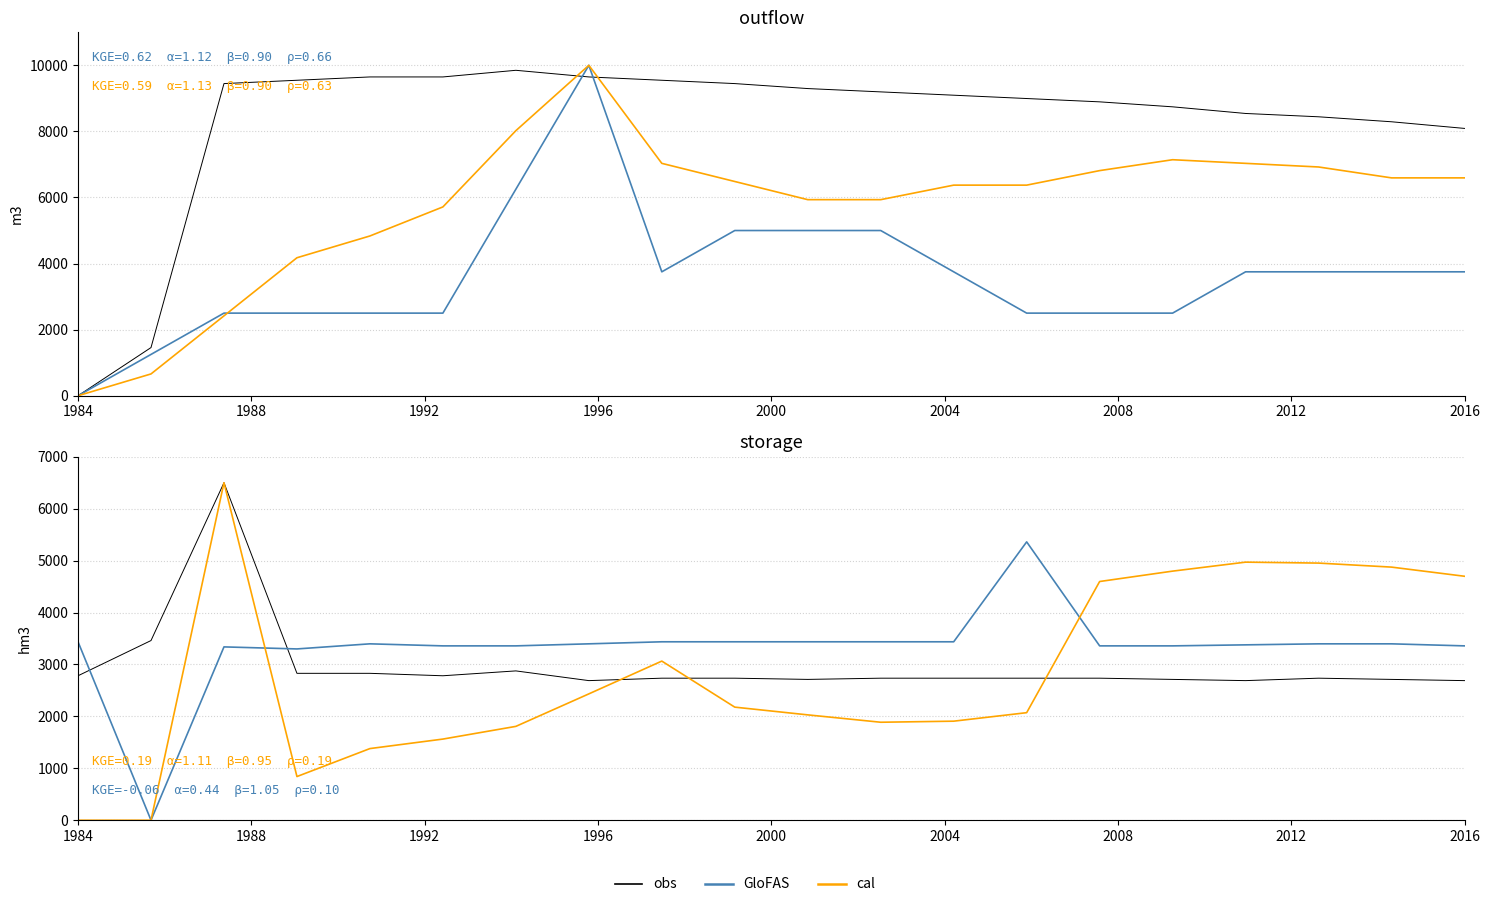

The GloFAS series shows 2288.9 at 1992. True or false?

False